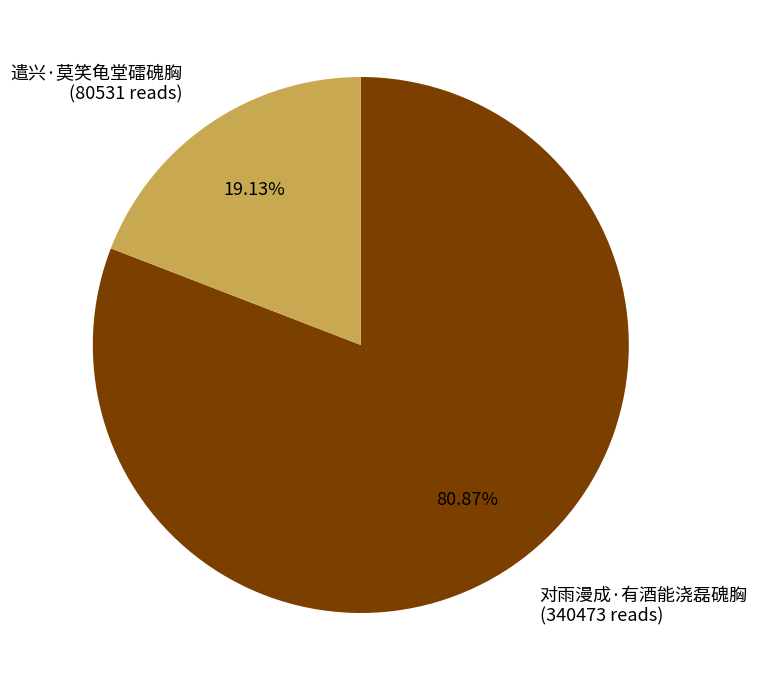

Count the number of slices in the pie.

2